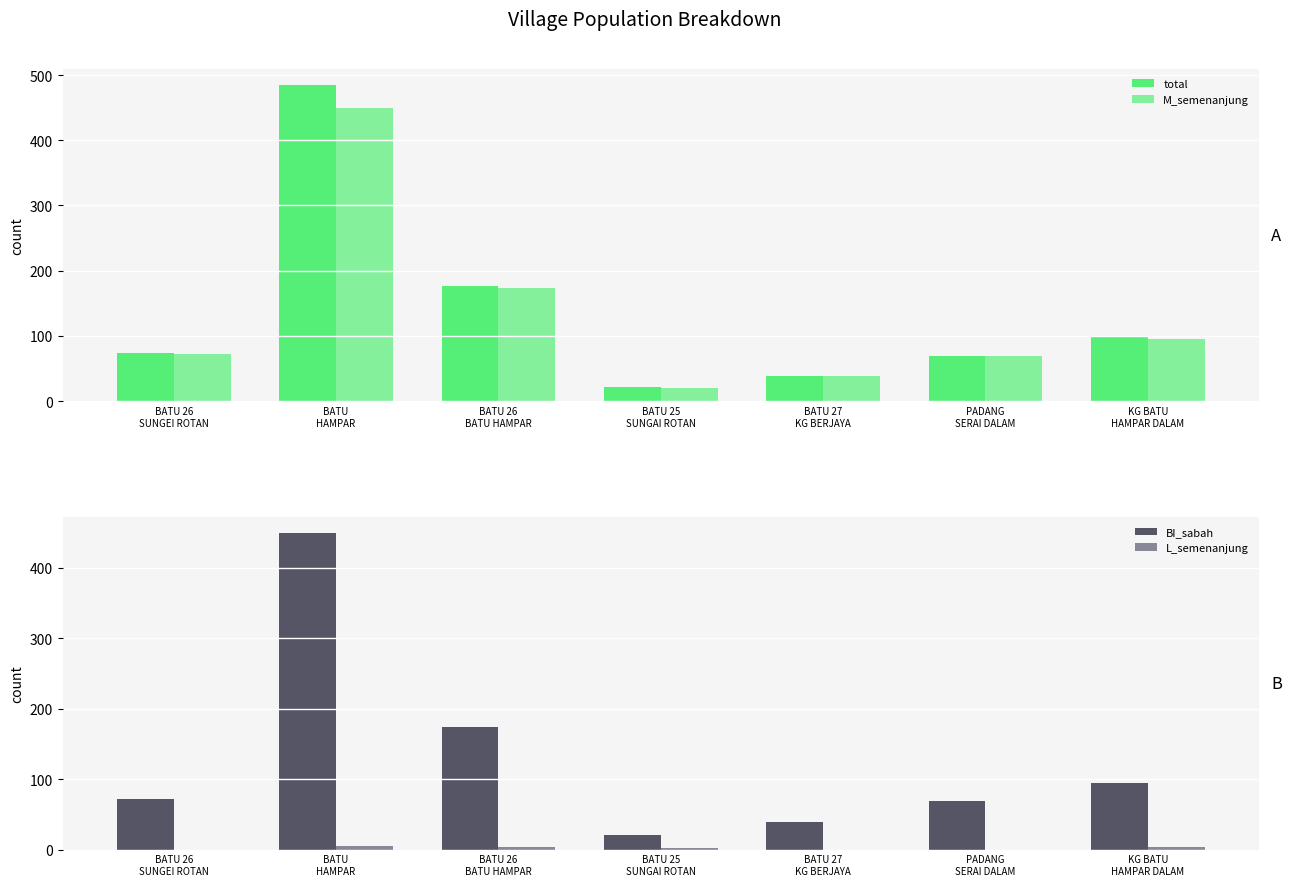

At how many categories does at least one series exceed 191?

1